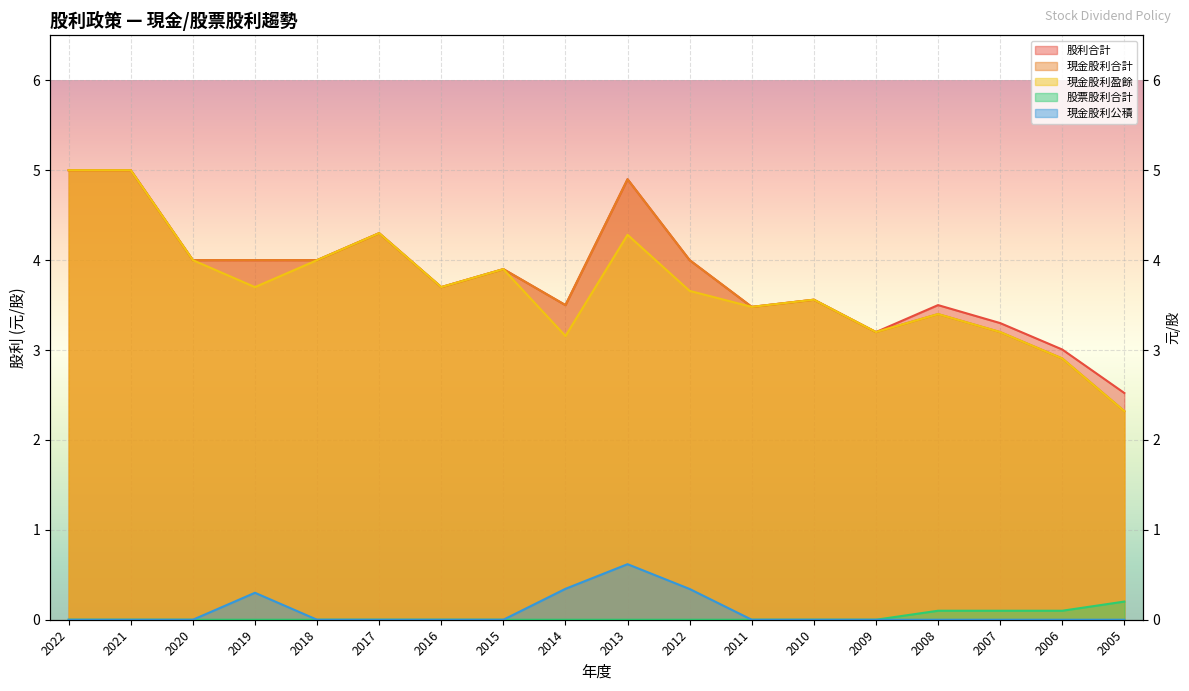

Which series has the widest spread of values?

現金股利合計